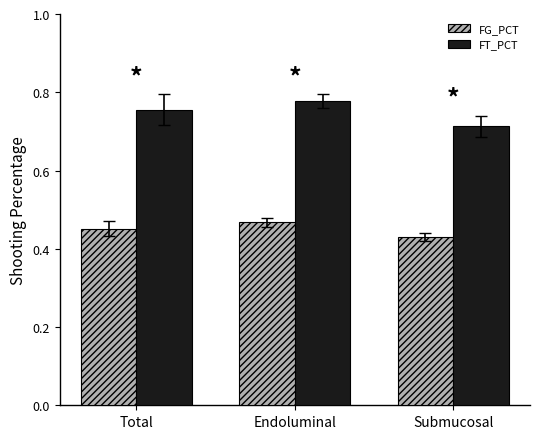

What is the label of the 3rd bar from the right?

Total